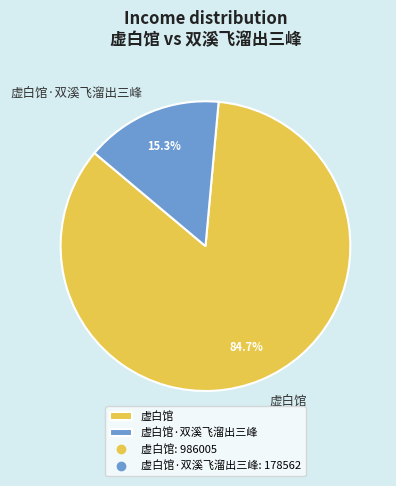

Count the number of slices in the pie.

2